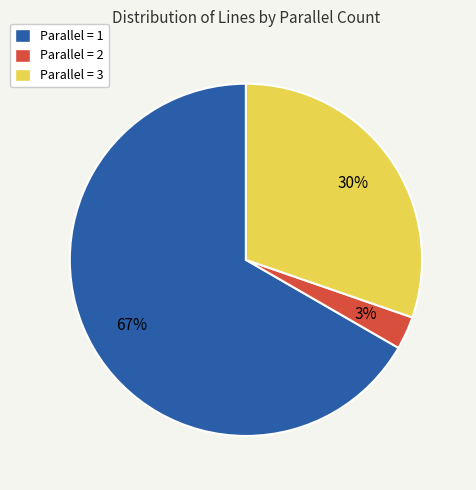

Does Parallel = 2 account for over 50% of the chart?

No